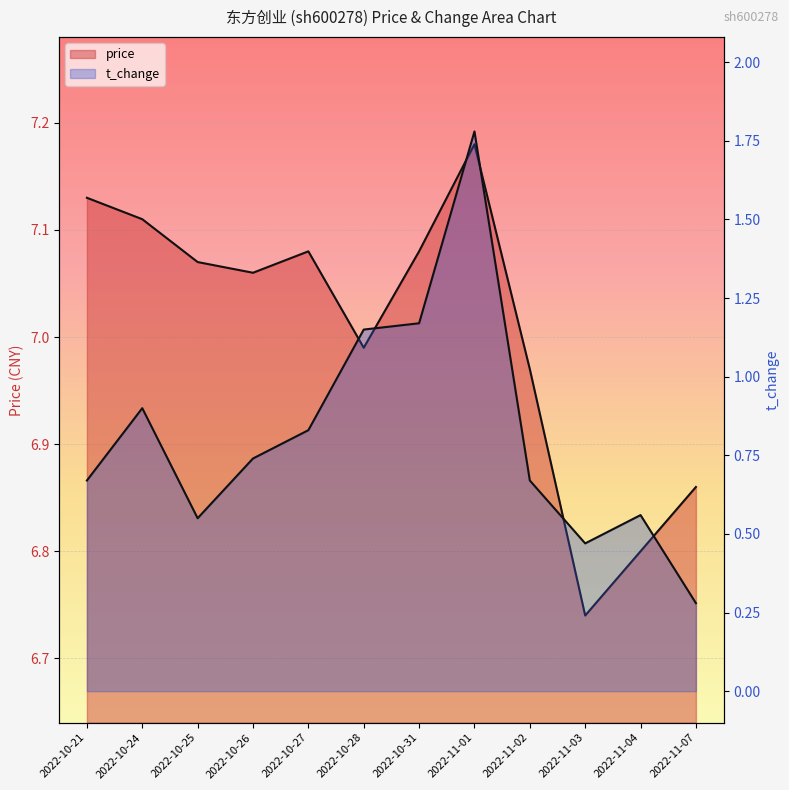

At which category is the sum across all series the highest?

2022-11-01